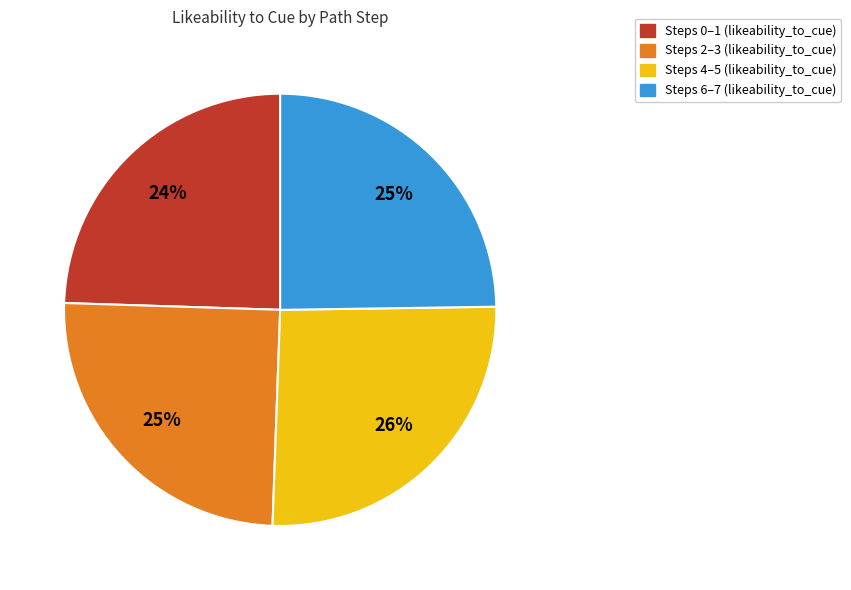

Count the number of slices in the pie.

4